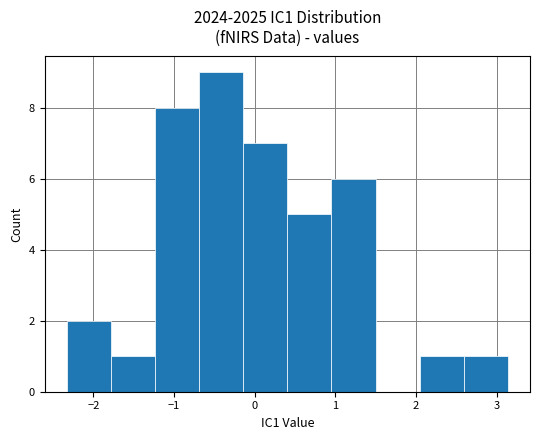

Over which range of the x-axis is the bar tallest?

-0.7 to -0.1